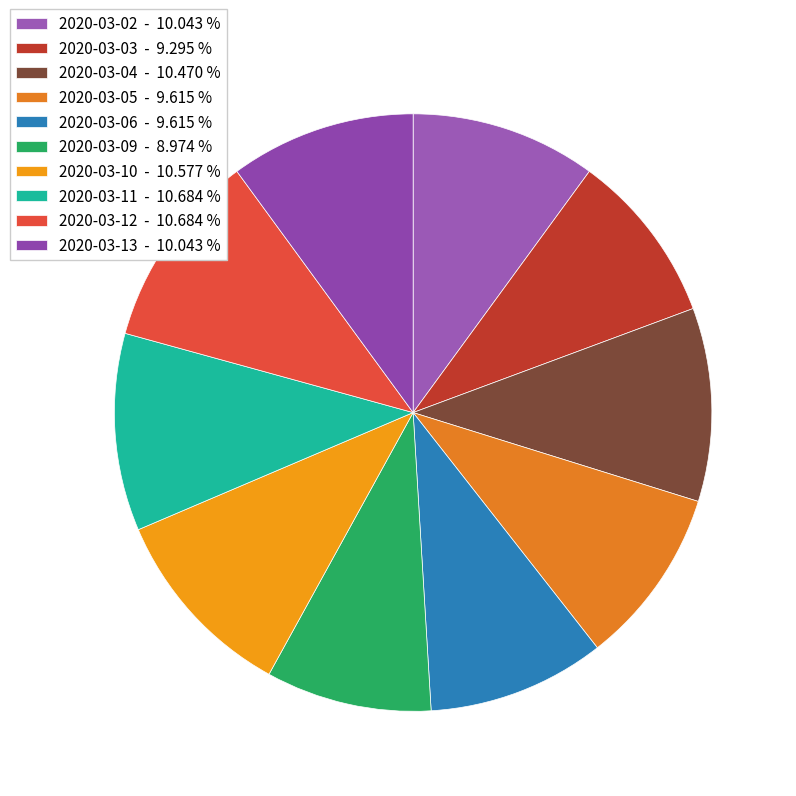

To the nearest percent, what is the combined percentage of 2020-03-12 and 2020-03-04?

21%